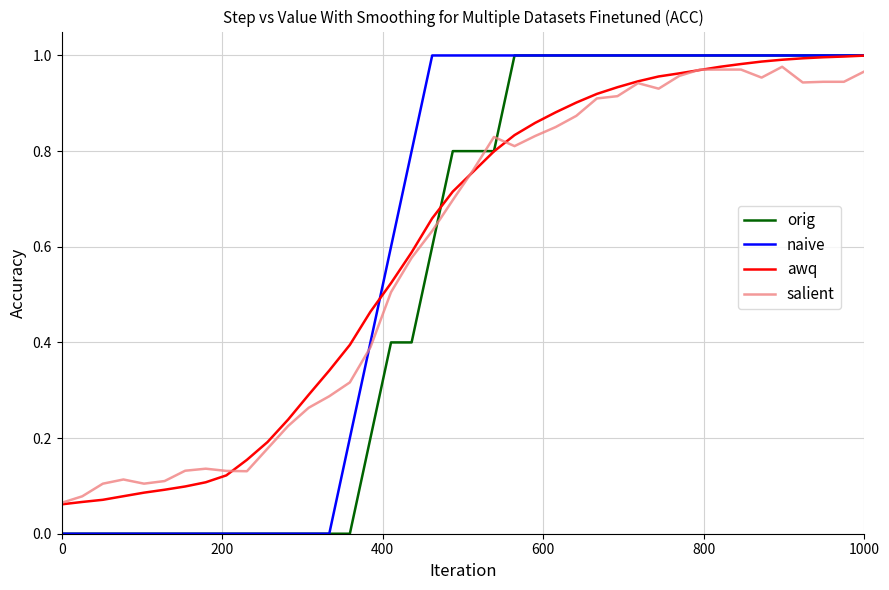

True or false: salient and orig cross at least once.

True